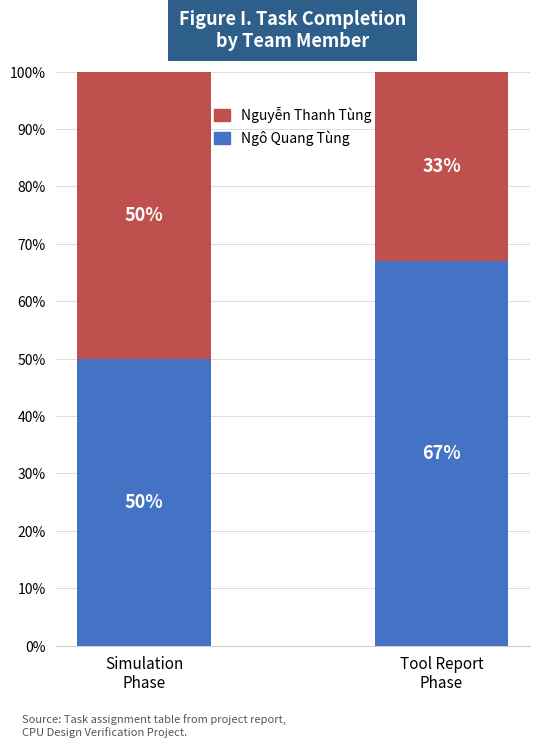

Reading left to right, what are the values for Ngô Quang Tùng?

50	67